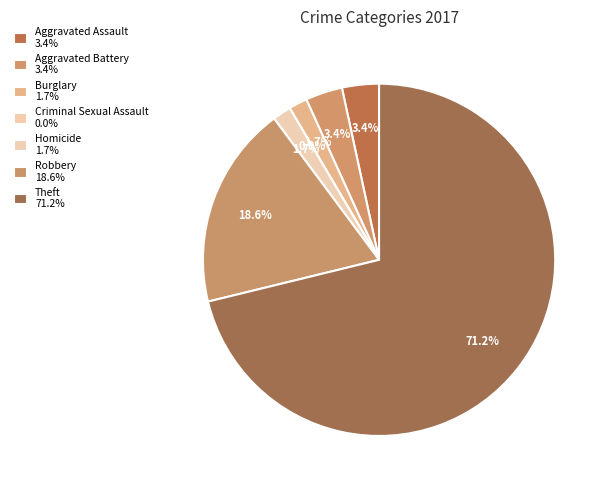

Is it true that Robbery is 19% of the pie?

True